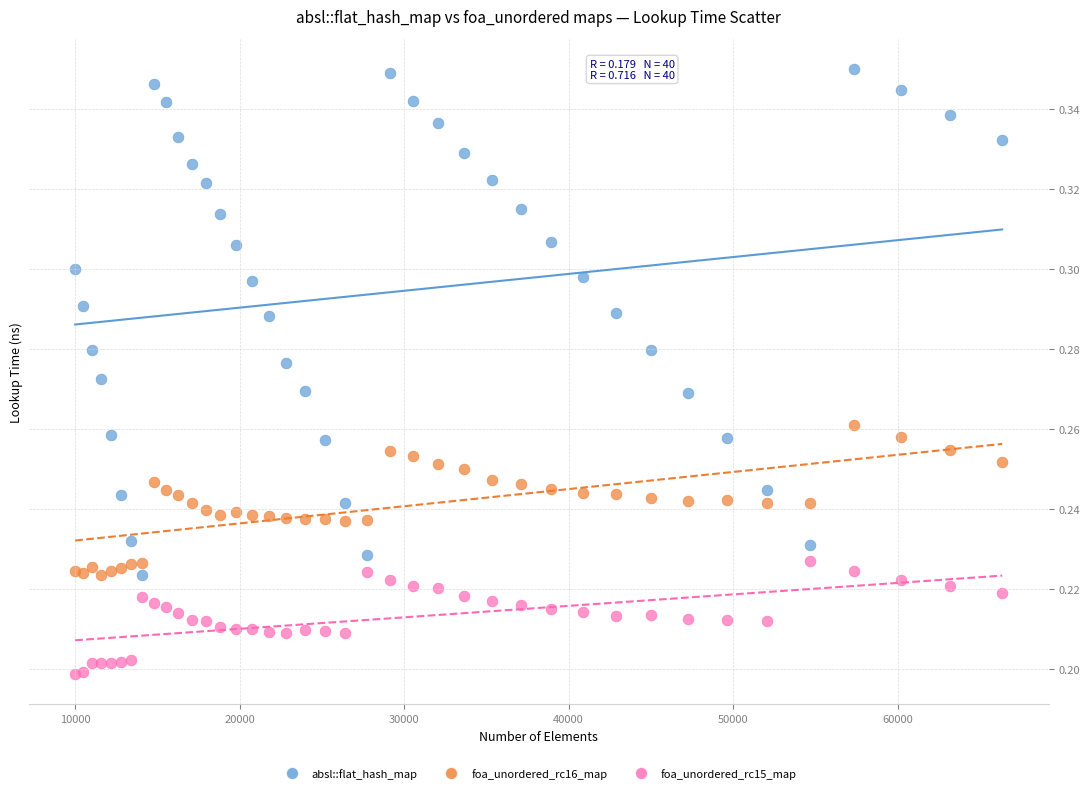

Which series reaches the minimum Y coordinate?

foa_unordered_rc15_map